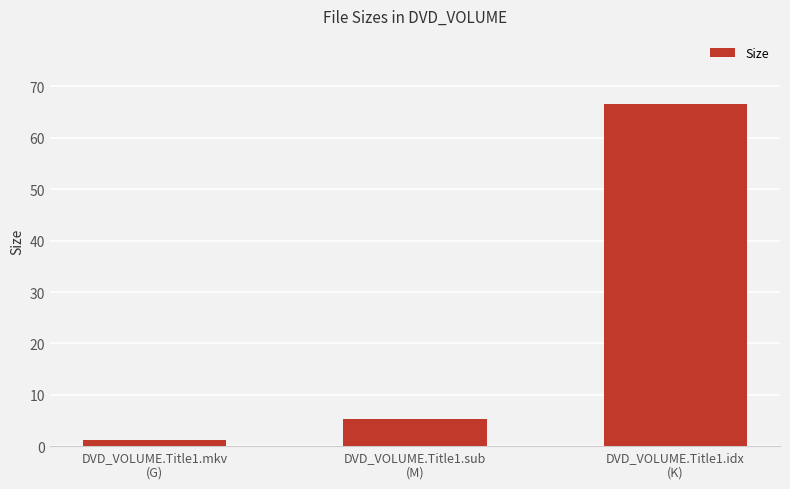

True or false: the data shows 5.2 at DVD_VOLUME.Title1.sub
(M).

True